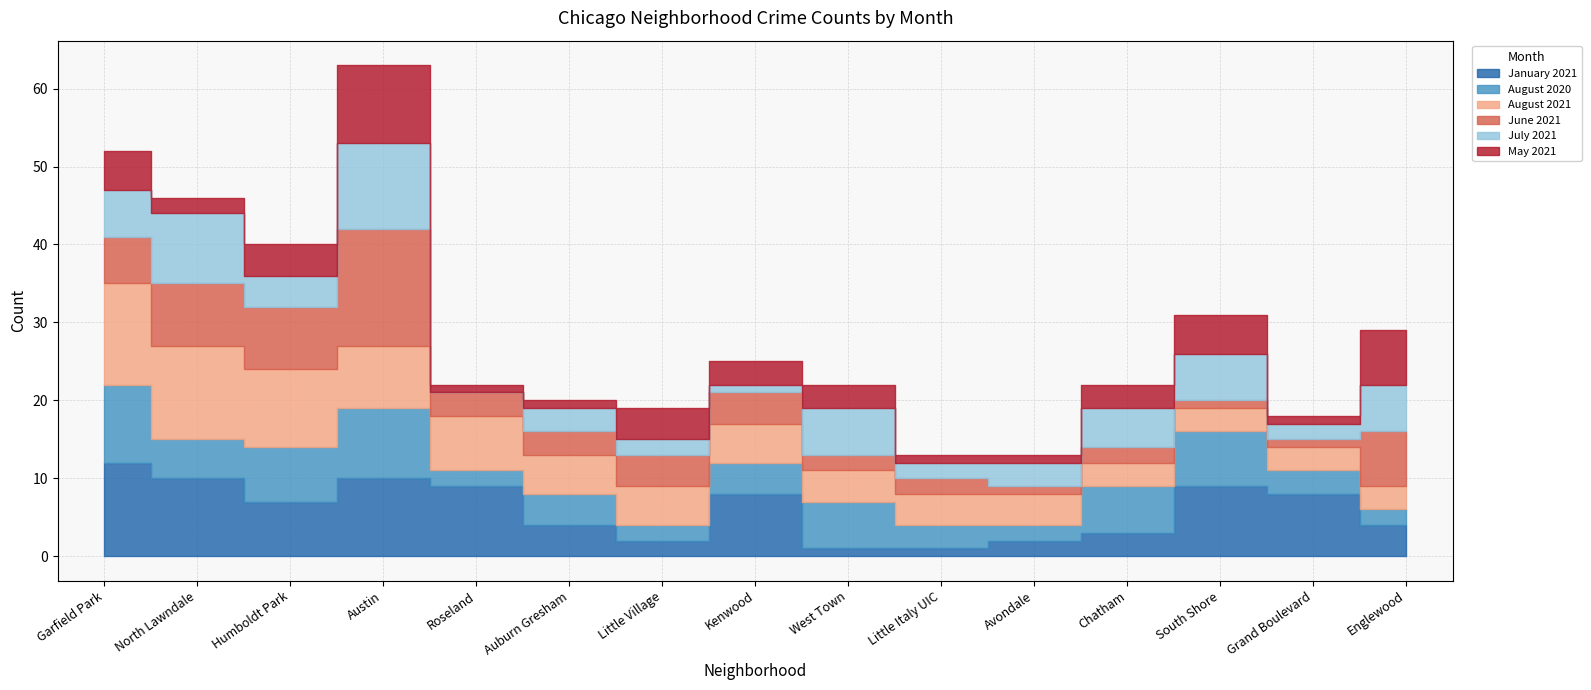

At Little Village, list the series in order from largest to smallest.

August 2021, June 2021, May 2021, January 2021, August 2020, July 2021